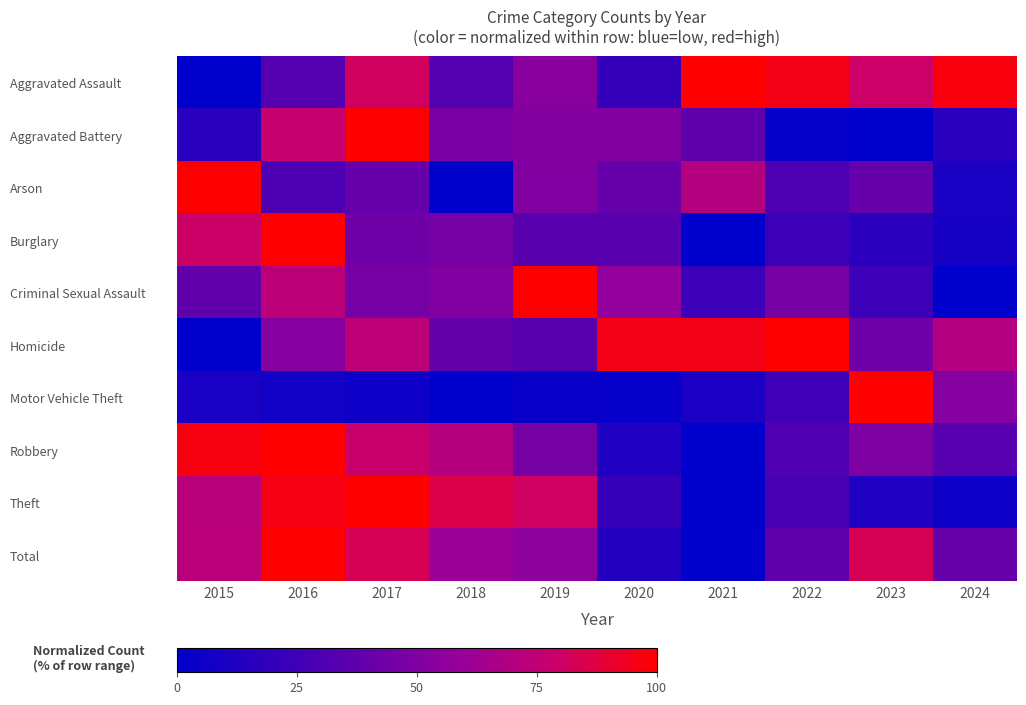

Which has a higher value, 2020 or 2022?

2022